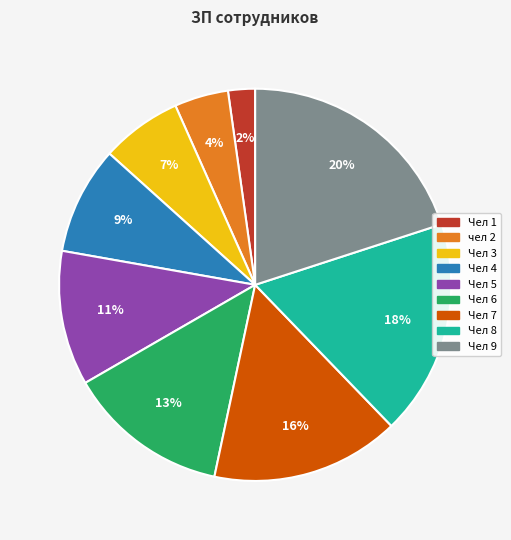

True or false: Чел 7 accounts for 21% of the total.

False